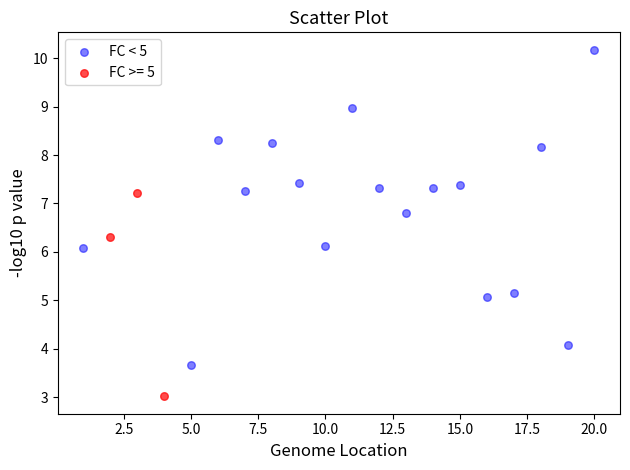

Which series has the widest spread of Y values?

FC < 5